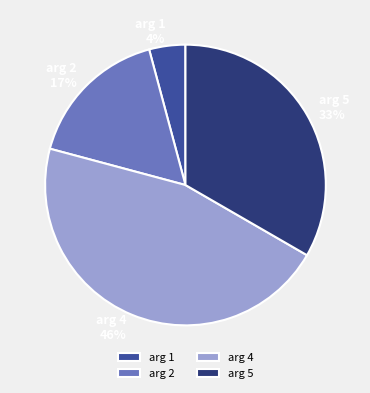

What is the smallest slice in the pie chart?

arg 1